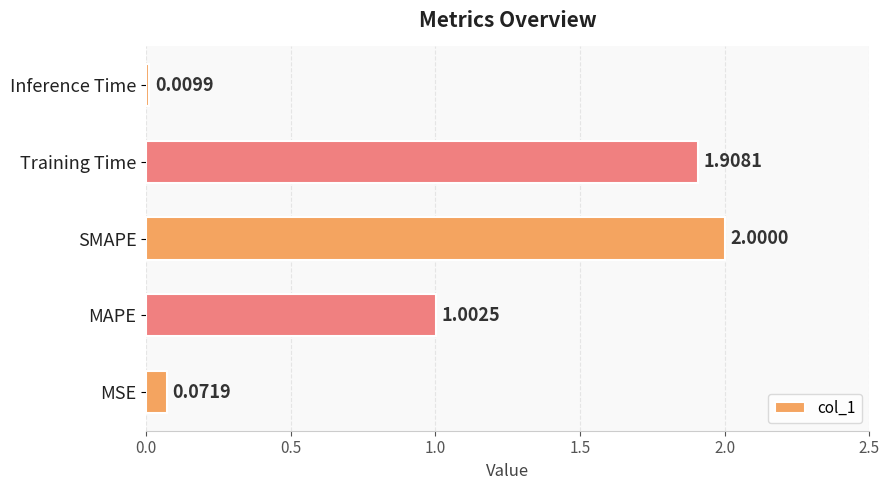

At which label is the value closest to 1?

MAPE